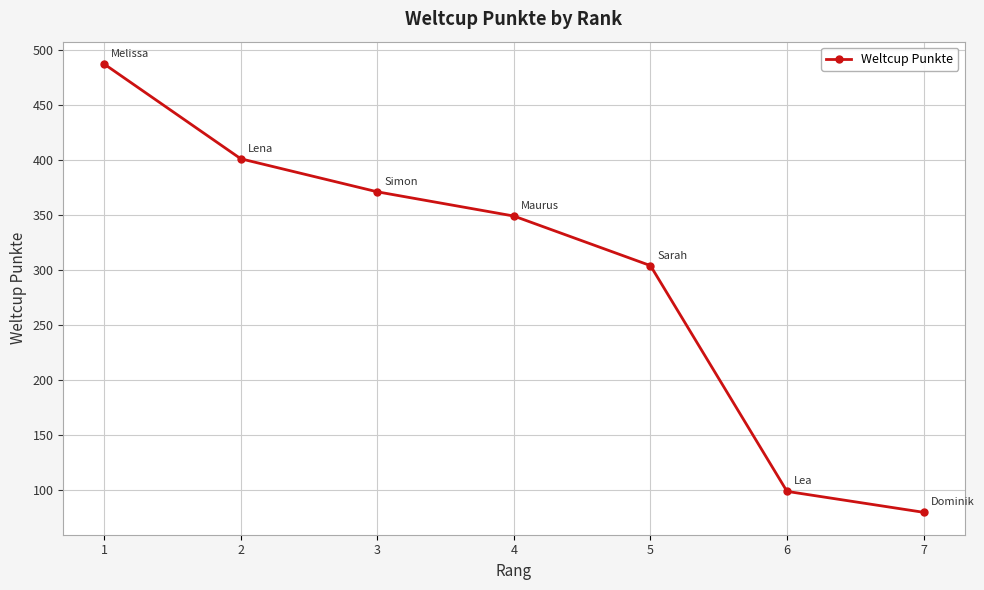

Approximately how many times larger is the value at 6 compared to 5?

0.3